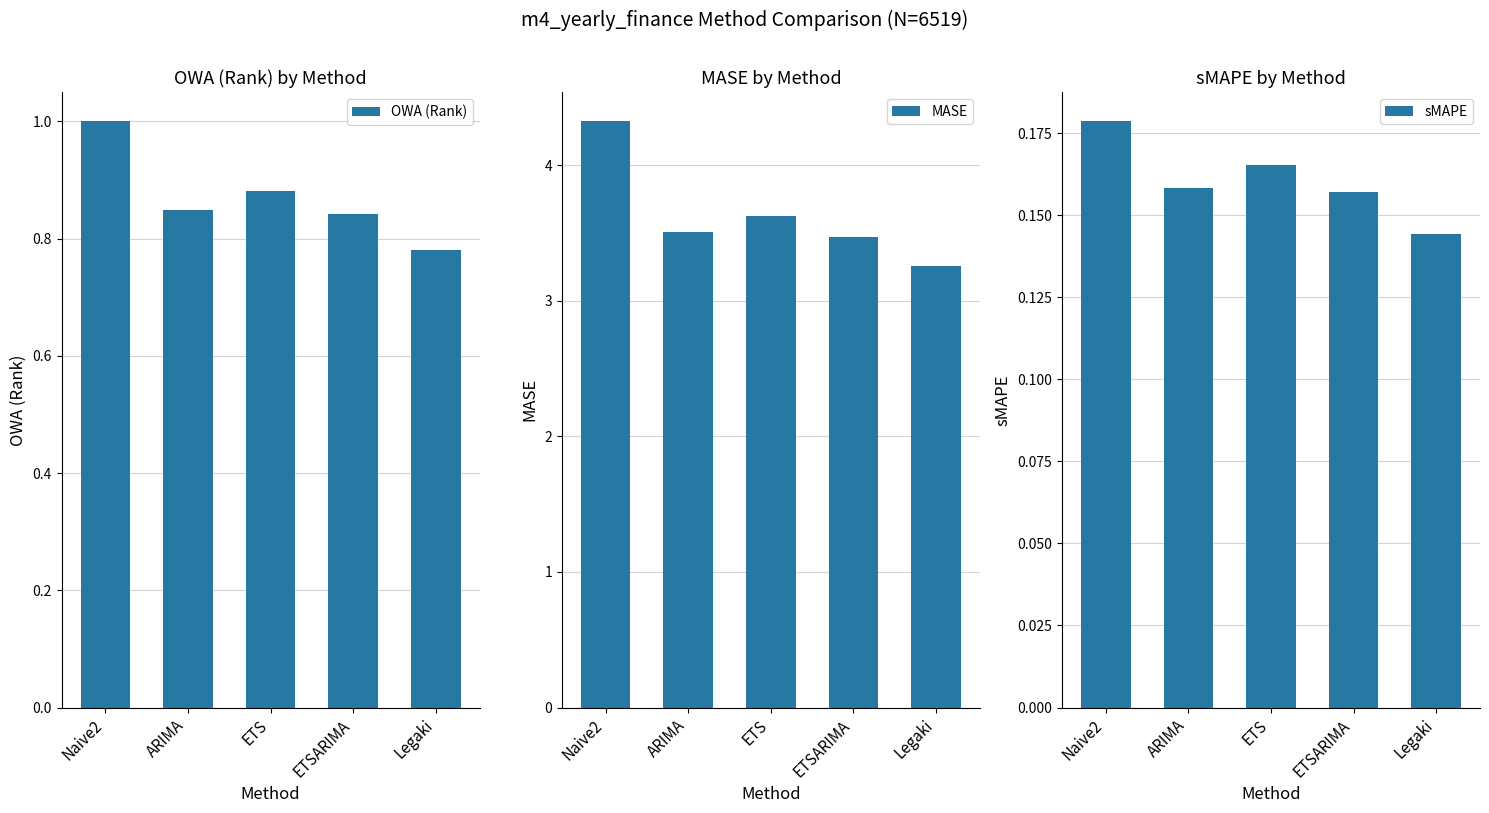

At which label does MASE reach its peak?

Naive2